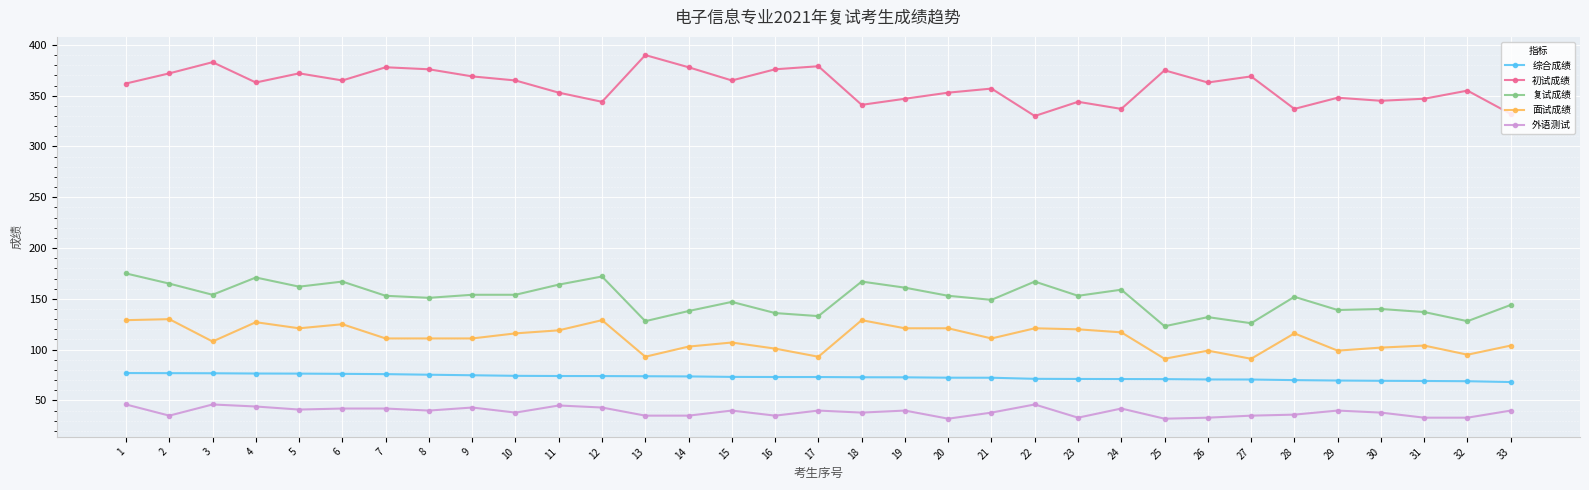

What is the greatest value displayed?

390.0